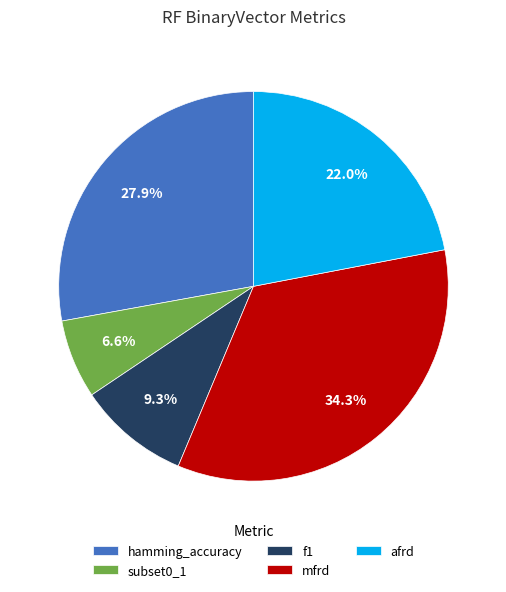

How many slices are in this pie chart?

5